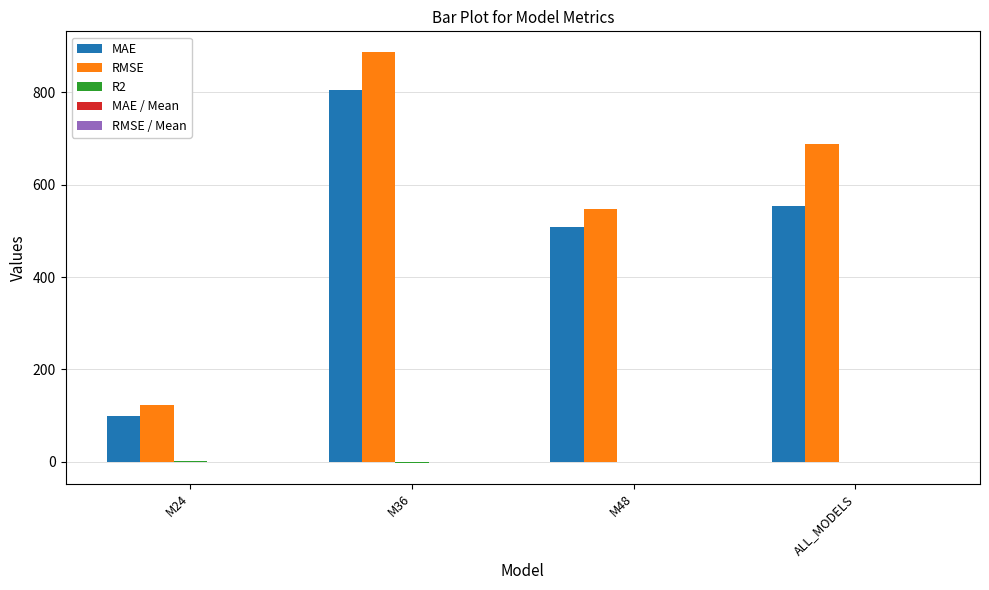

The value of RMSE at M48 is 547.5. True or false?

True